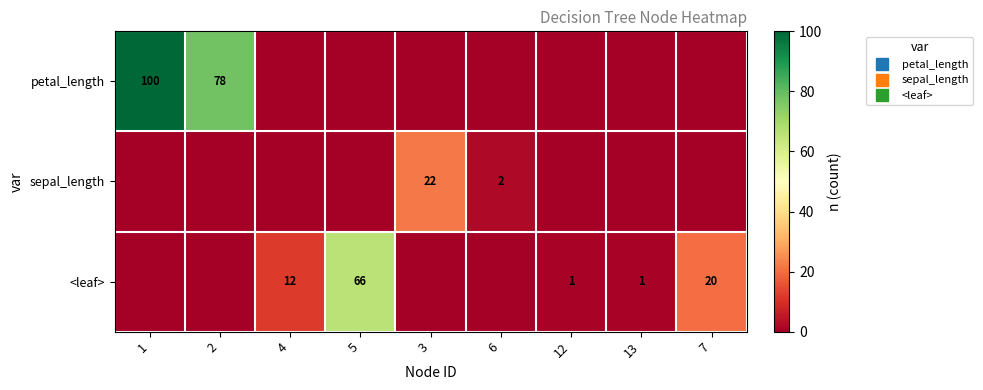

Which series has the widest spread of values?

petal_length